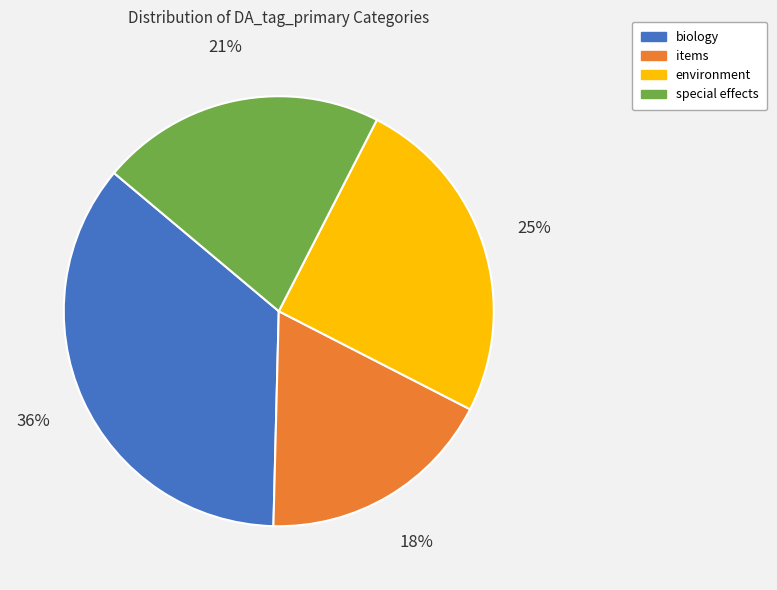

How many segments does this pie chart have?

4